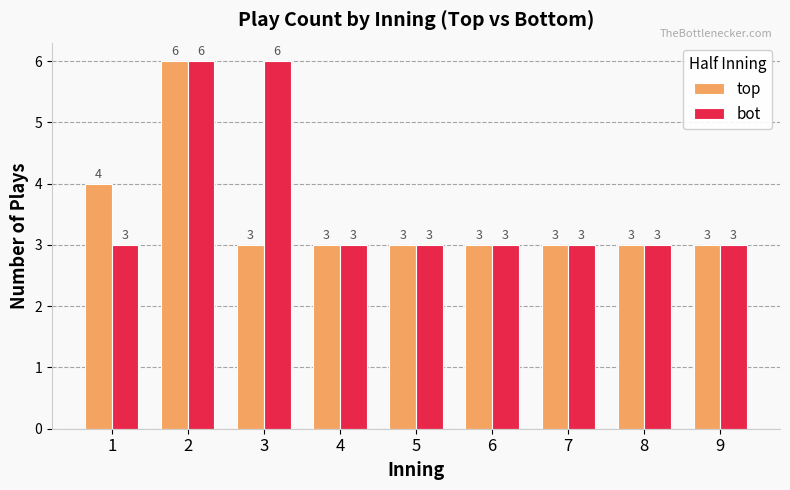

Which series has the largest total across all categories?

bot